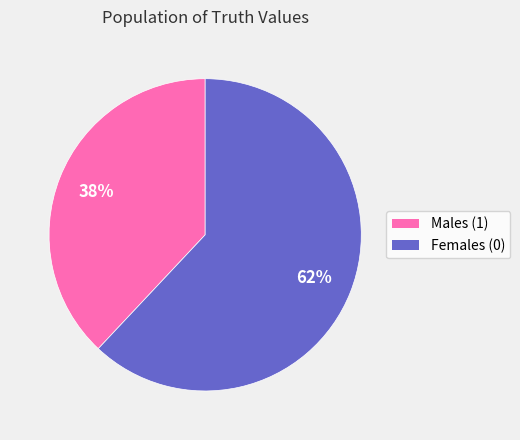

How many slices are in this pie chart?

2